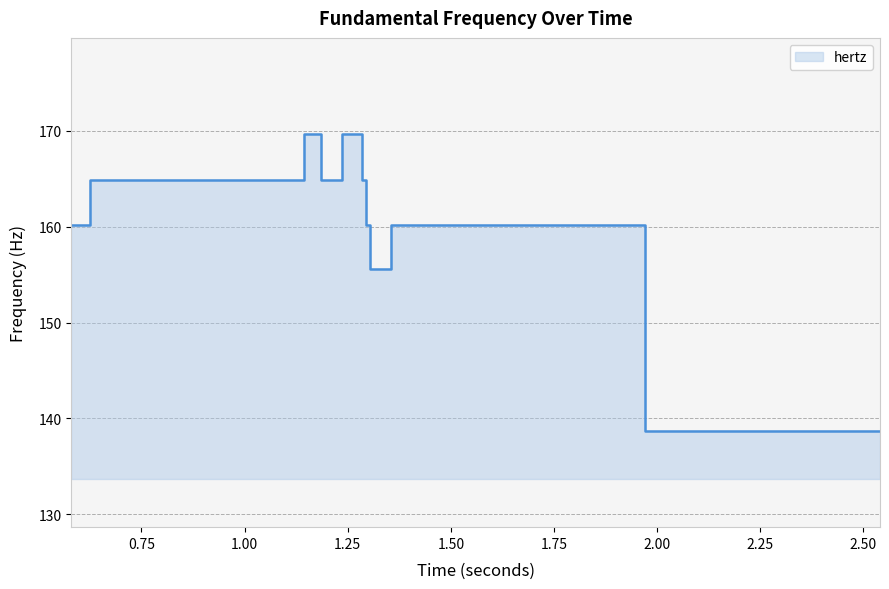

Reading left to right, list all the values displayed in this chart.

160.2	160.2	160.2	160.2	160.2	164.9	164.9	164.9	164.9	164.9	164.9	164.9	164.9	164.9	164.9	164.9	164.9	169.7	169.7	169.7	169.7	164.9	164.9	169.7	169.7	164.9	160.2	155.6	155.6	155.6	155.6	155.6	160.2	160.2	160.2	160.2	160.2	160.2	138.6	138.6